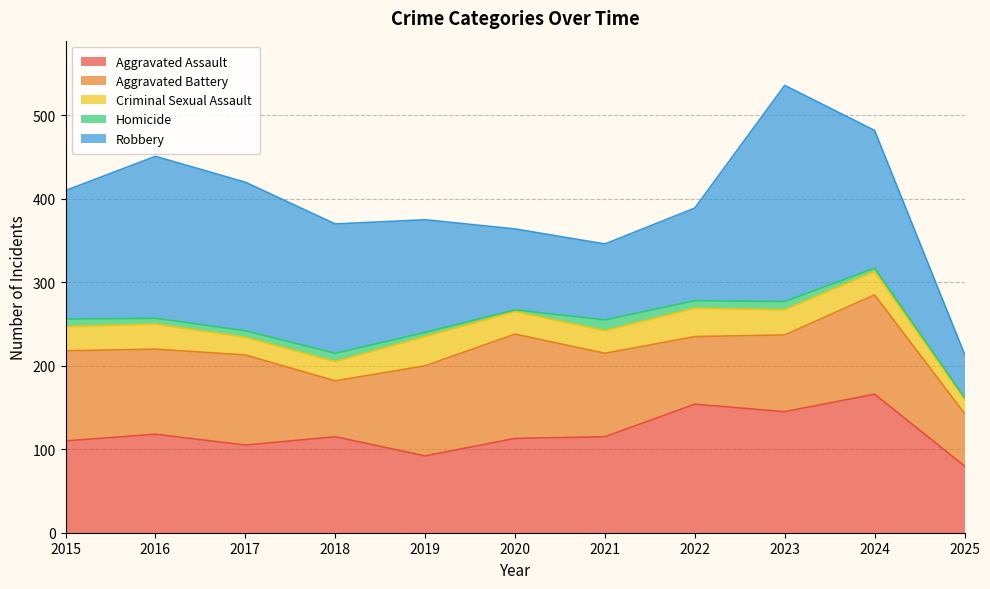

What is the total value across all series at 2021?

346